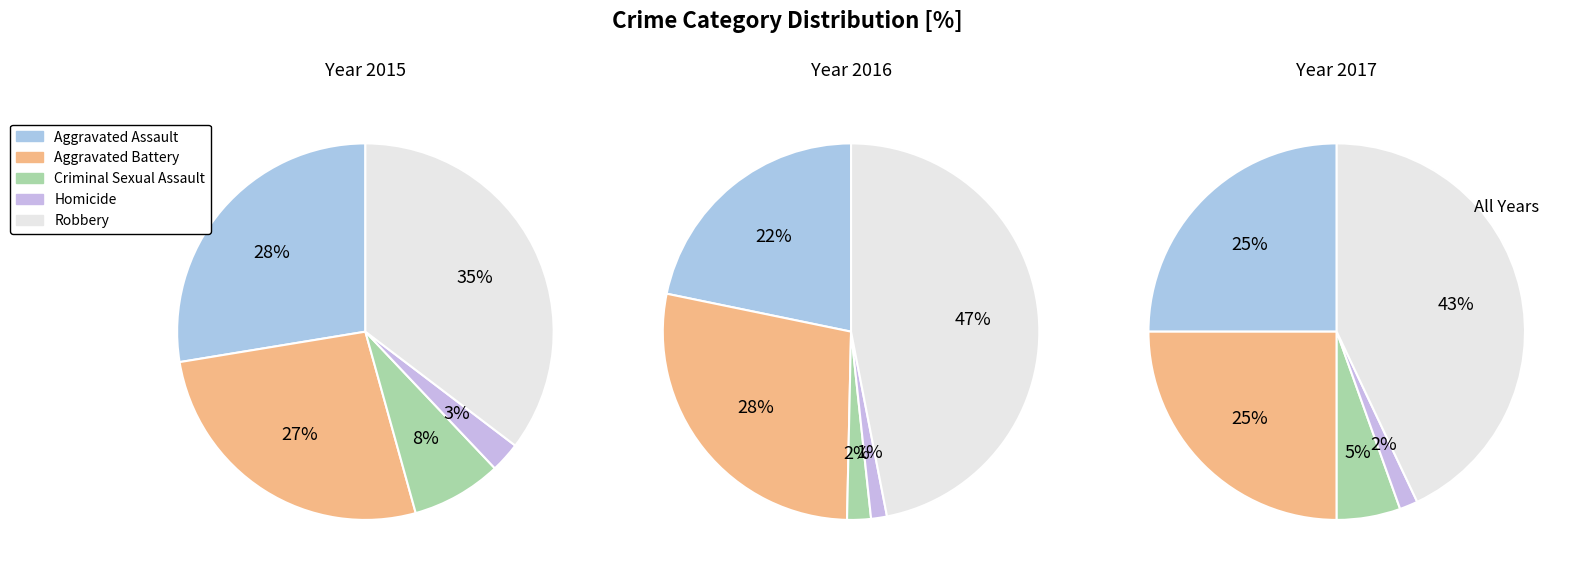

True or false: Aggravated Assault accounts for 28% of the total.

True